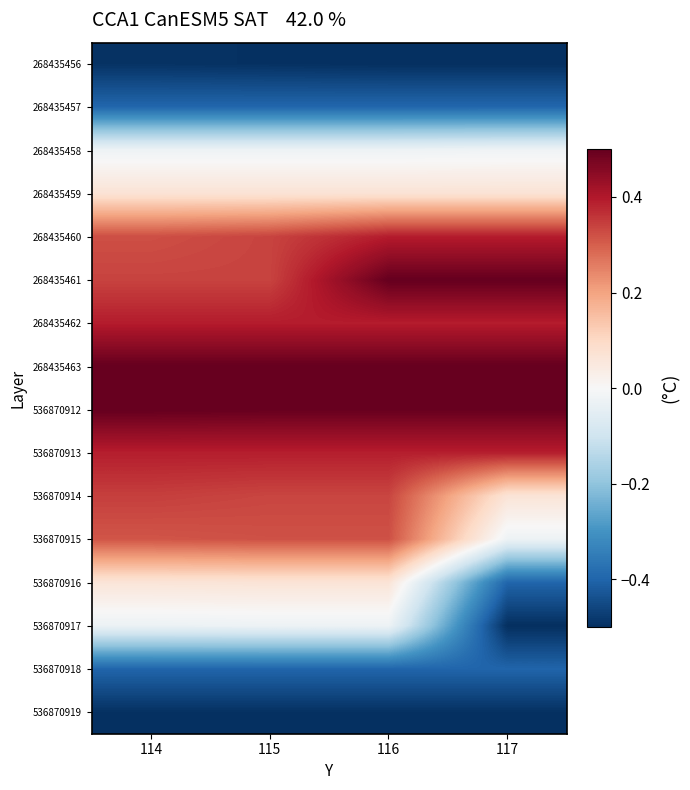

List the series in order of their peak value, highest first.

268435461, 268435463, 536870912, 268435460, 268435462, 536870913, 536870914, 536870915, 268435459, 536870916, 268435458, 536870917, 268435457, 536870918, 268435456, 536870919